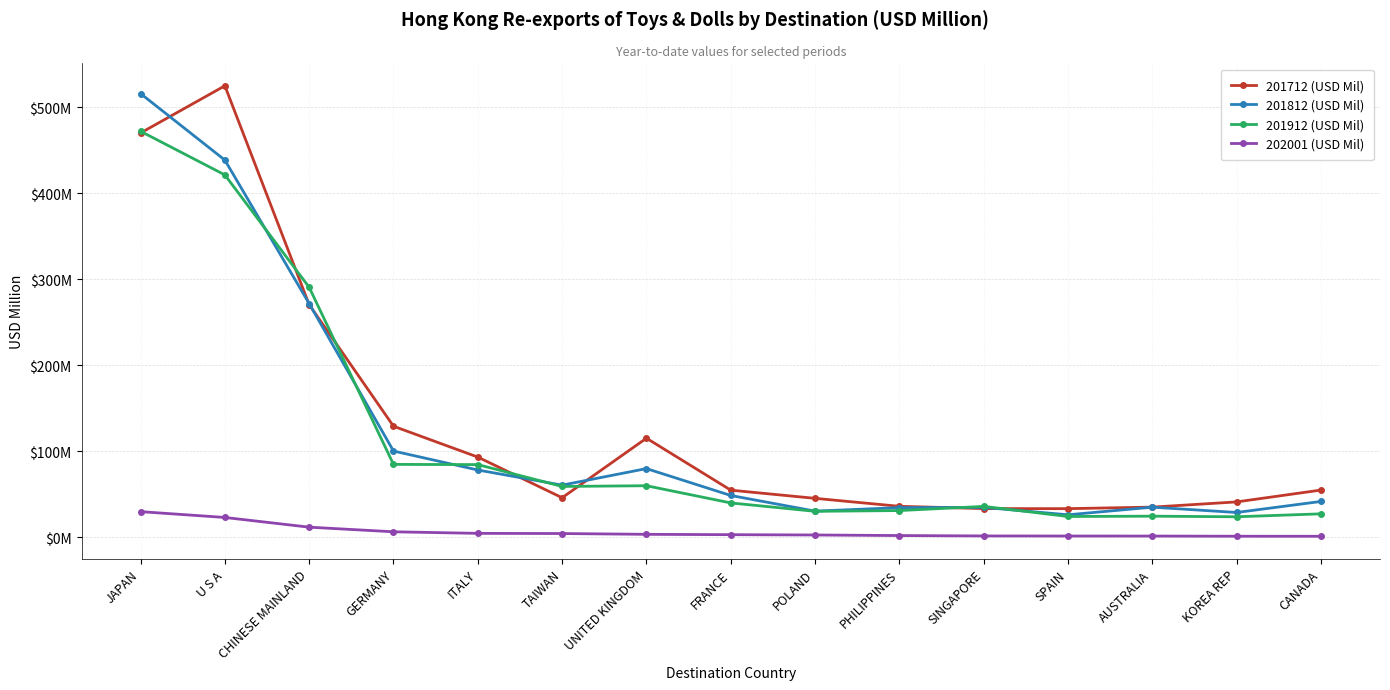

True or false: 201712 (USD Mil) and 201812 (USD Mil) intersect in this chart.

True